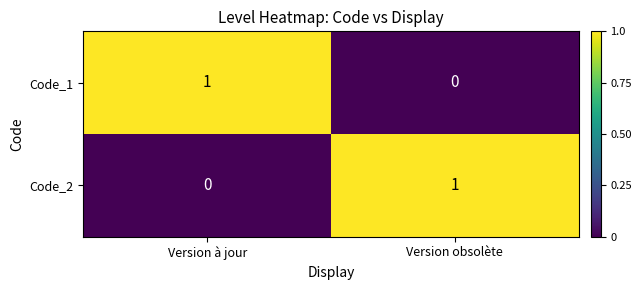

Where is Code_1 nearest to the value 0?

Version obsolète